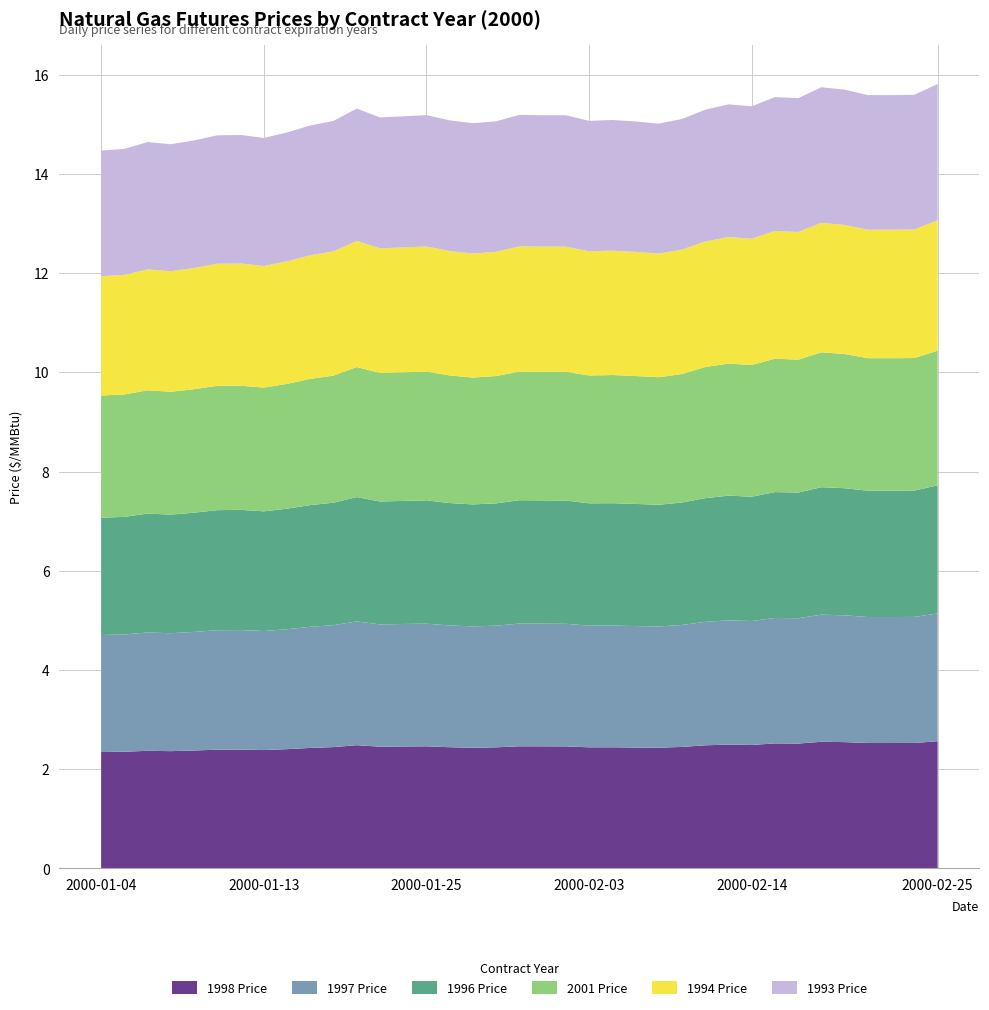

Reading left to right, transcribe all the data shown in this chart.

1998 Price: 2.3	2.4	2.4	2.4	2.4	2.4	2.4	2.4	2.4	2.4	2.4	2.5	2.5	2.5	2.5	2.4	2.4	2.4	2.5	2.5	2.5	2.4	2.4	2.4	2.4	2.5	2.5	2.5	2.5	2.5	2.5	2.6	2.5	2.5	2.5	2.5	2.6
1997 Price: 2.4	2.4	2.4	2.4	2.4	2.4	2.4	2.4	2.4	2.4	2.5	2.5	2.5	2.5	2.5	2.5	2.4	2.5	2.5	2.5	2.5	2.5	2.5	2.4	2.4	2.5	2.5	2.5	2.5	2.5	2.5	2.6	2.6	2.5	2.5	2.5	2.6
1996 Price: 2.4	2.4	2.4	2.4	2.4	2.4	2.4	2.4	2.4	2.5	2.5	2.5	2.5	2.5	2.5	2.5	2.5	2.5	2.5	2.5	2.5	2.5	2.5	2.5	2.5	2.5	2.5	2.5	2.5	2.5	2.5	2.6	2.6	2.5	2.5	2.5	2.6
2001 Price: 2.5	2.5	2.5	2.5	2.5	2.5	2.5	2.5	2.5	2.5	2.6	2.6	2.6	2.6	2.6	2.6	2.6	2.6	2.6	2.6	2.6	2.6	2.6	2.6	2.6	2.6	2.6	2.7	2.7	2.7	2.7	2.7	2.7	2.7	2.7	2.7	2.7
1994 Price: 2.4	2.4	2.4	2.4	2.4	2.5	2.5	2.5	2.5	2.5	2.5	2.5	2.5	2.5	2.5	2.5	2.5	2.5	2.5	2.5	2.5	2.5	2.5	2.5	2.5	2.5	2.5	2.5	2.5	2.6	2.6	2.6	2.6	2.6	2.6	2.6	2.6
1993 Price: 2.5	2.5	2.6	2.6	2.6	2.6	2.6	2.6	2.6	2.6	2.6	2.7	2.6	2.6	2.6	2.6	2.6	2.6	2.6	2.6	2.6	2.6	2.6	2.6	2.6	2.6	2.7	2.7	2.7	2.7	2.7	2.7	2.7	2.7	2.7	2.7	2.7